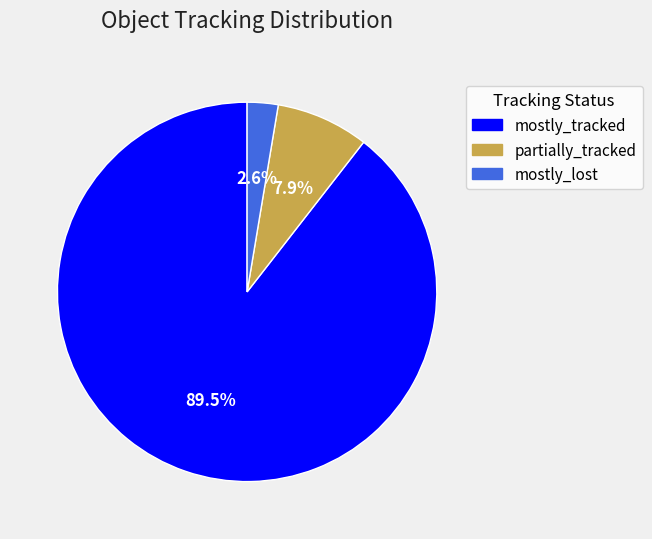

To the nearest percent, what percentage of the pie is partially_tracked?

8%